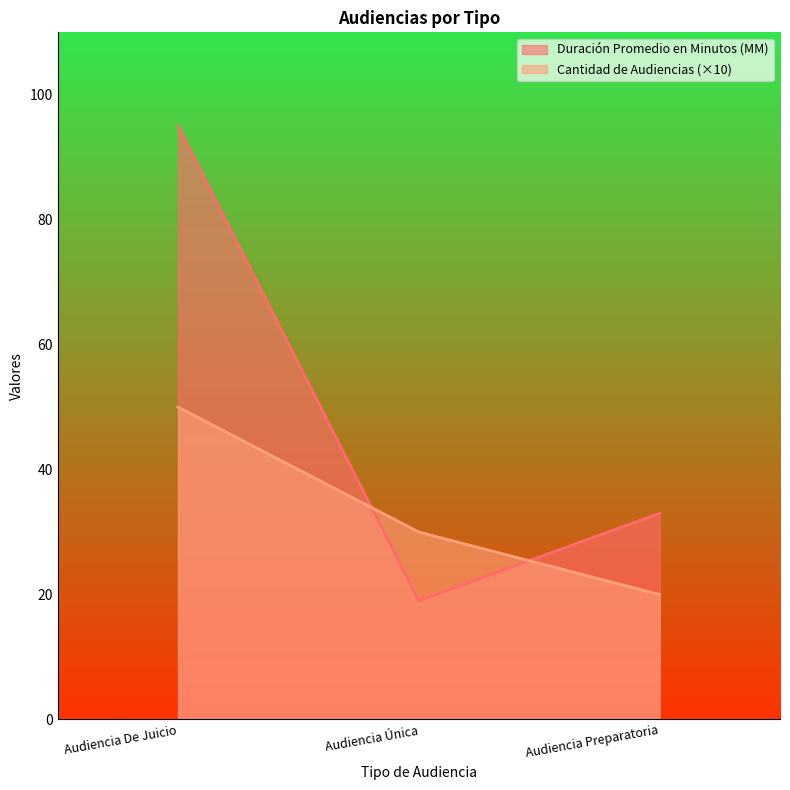

What is the spread (max minus min) of values at Audiencia De Juicio?

45